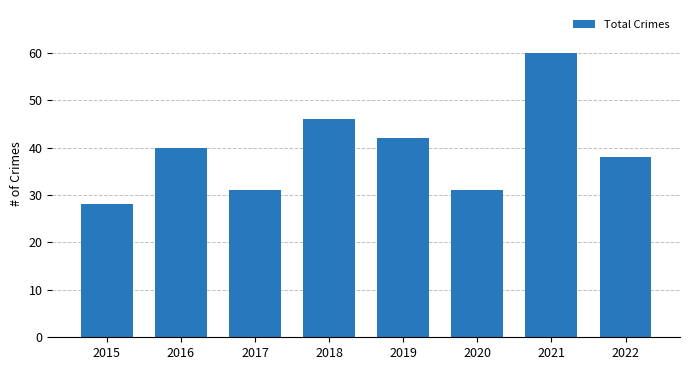

At which category does the chart reach its peak across all series?

2021